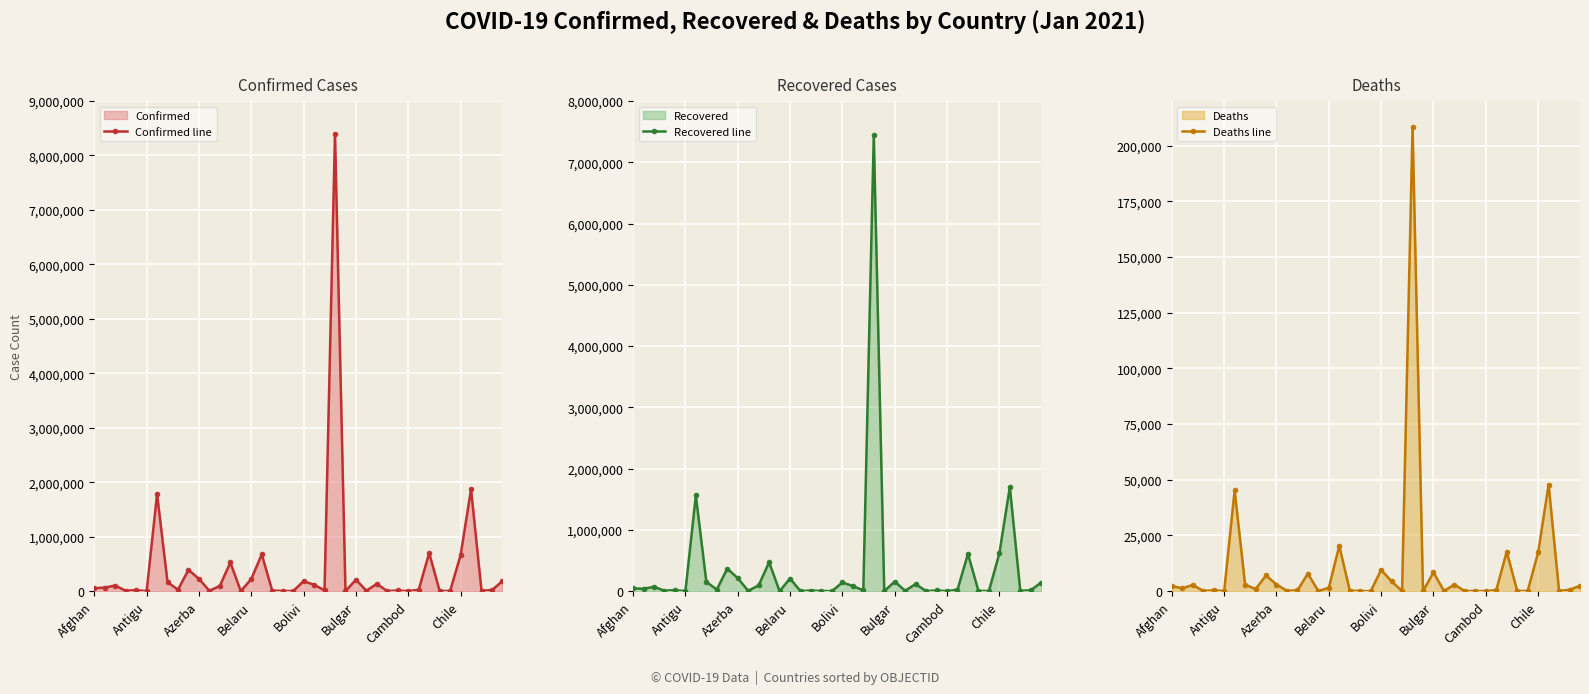

The value of Deaths line at Cambod is 76208. True or false?

False